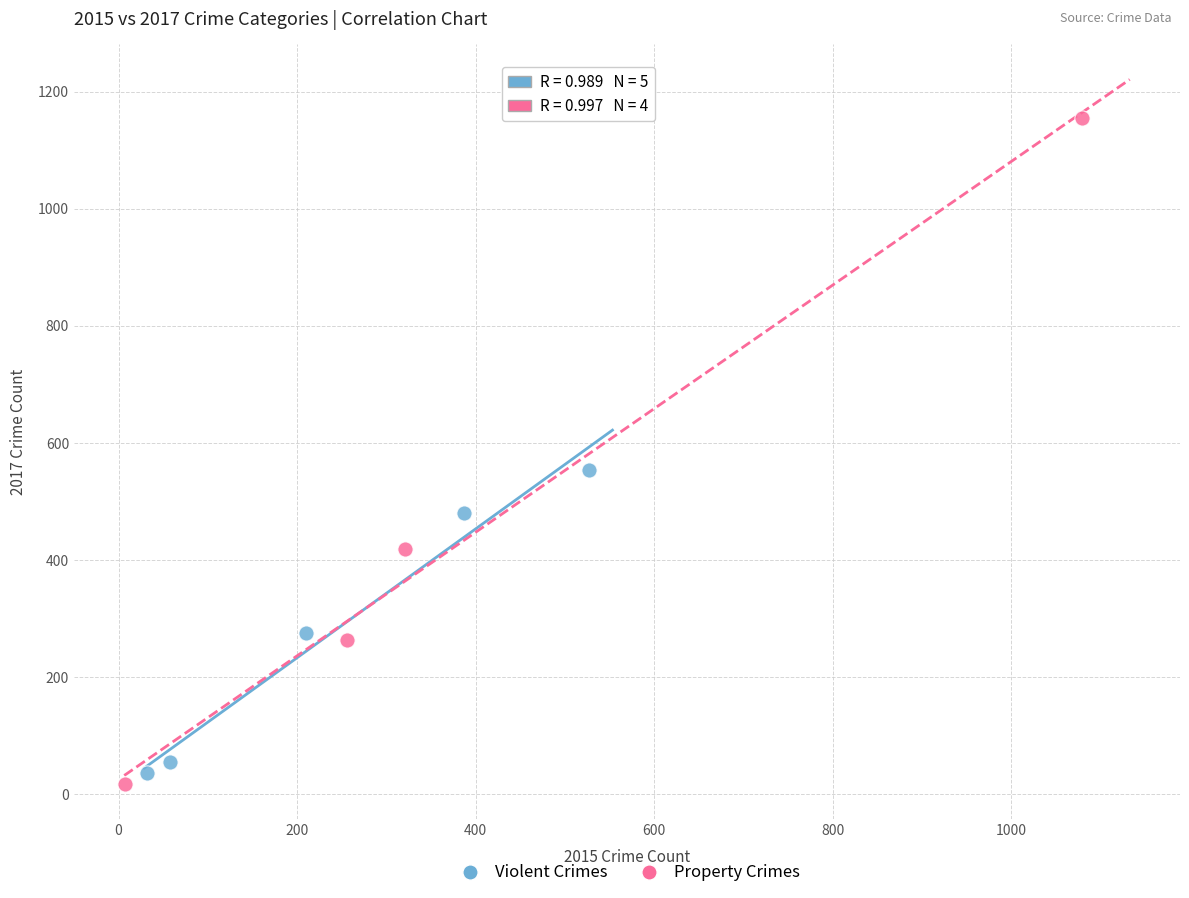

Which series contains the highest Y value?

Property Crimes